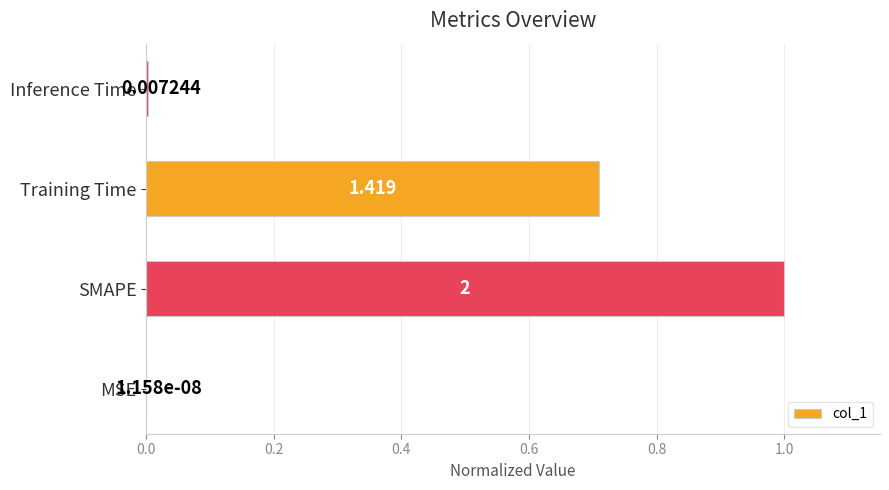

At which label is the value closest to 0?

MSE